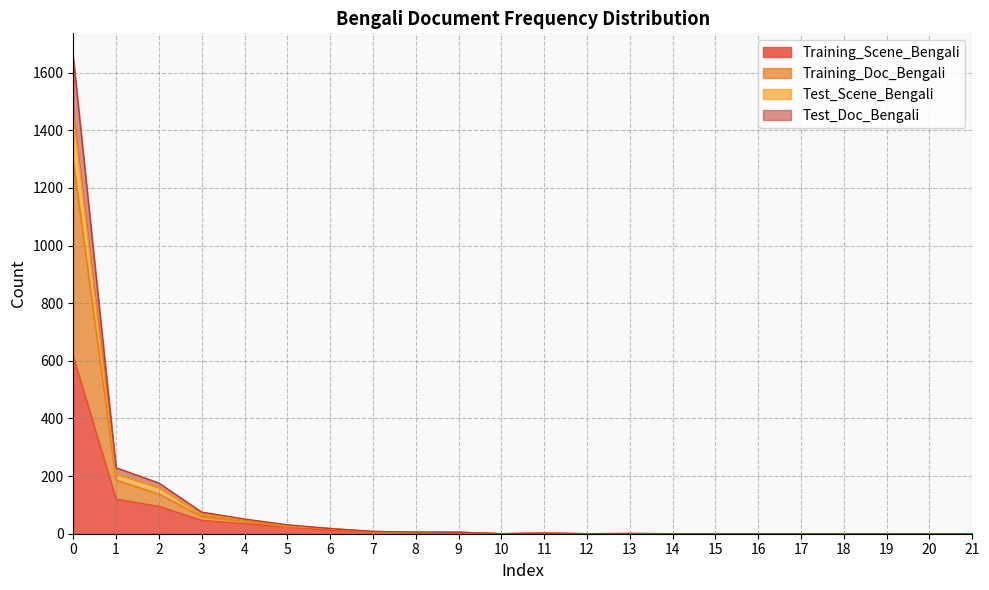

The value of Training_Scene_Bengali at 12 is -293. True or false?

False